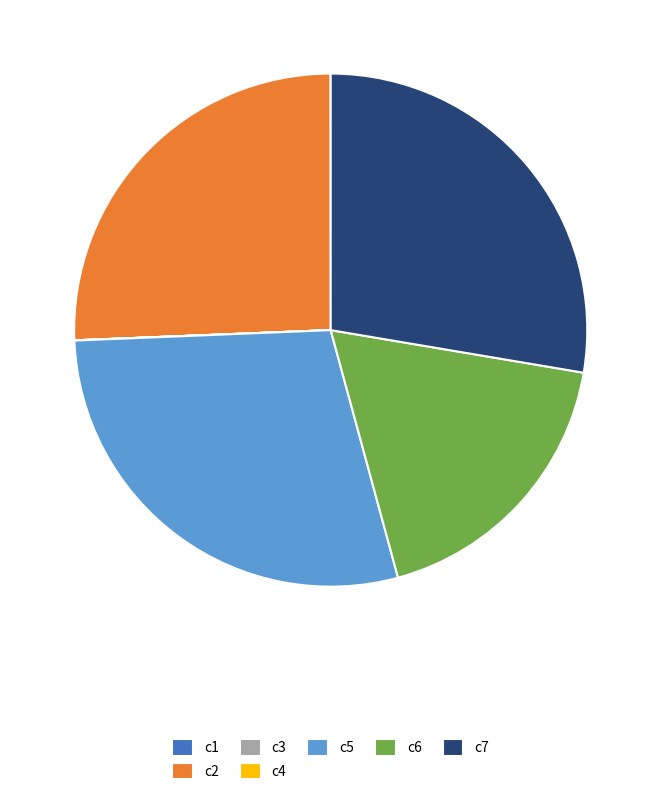

Which has a higher value, c7 or c5?

c5